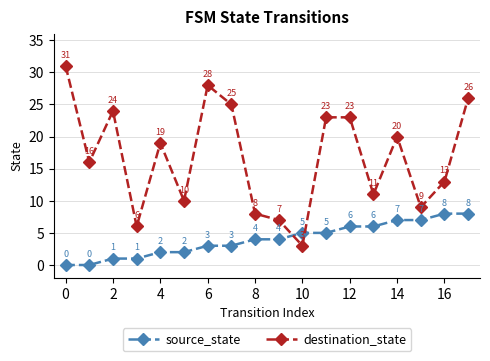

How many intersections are there between destination_state and source_state?

2